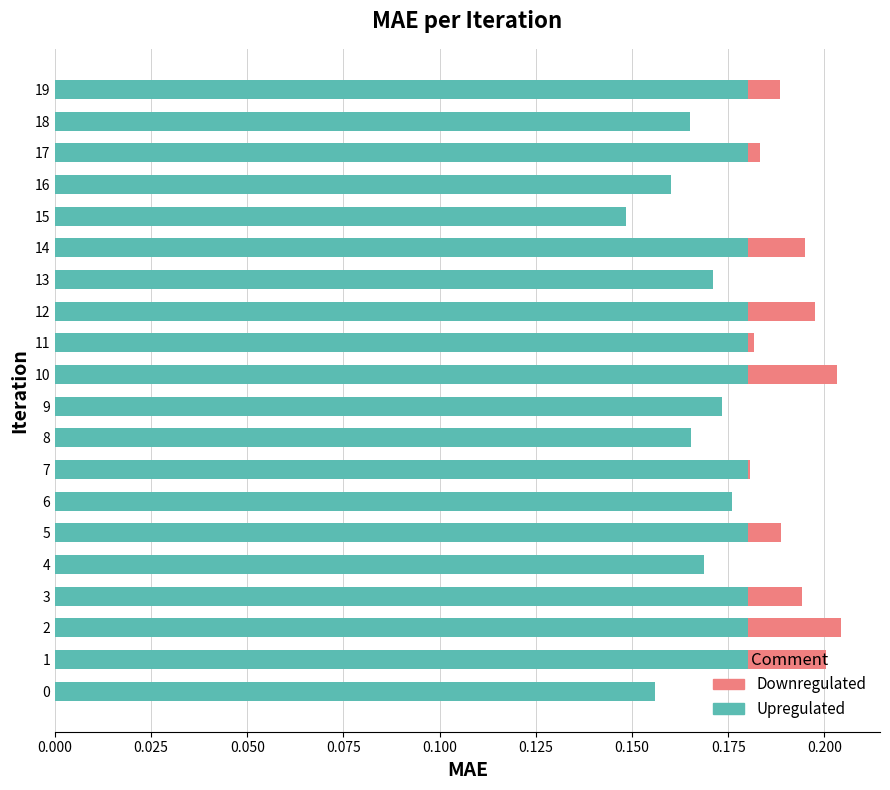

Count the number of categories in the chart.

20